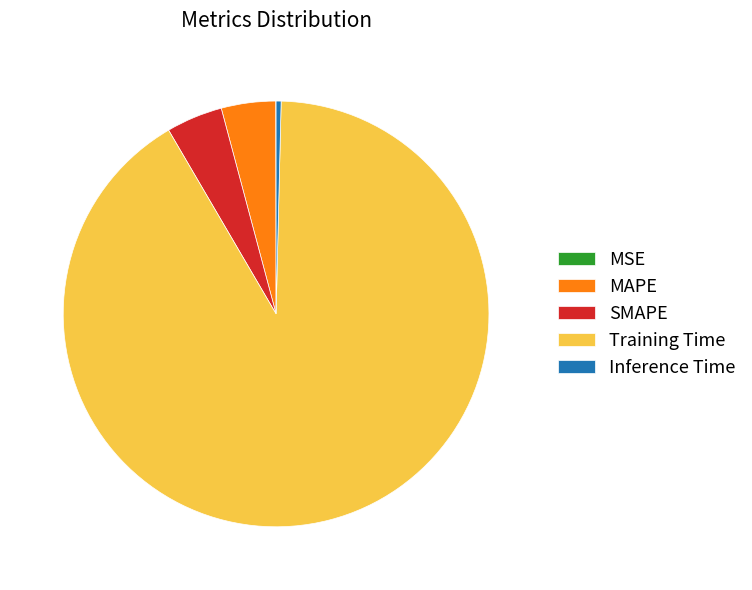

Is there a majority slice in this chart?

Yes